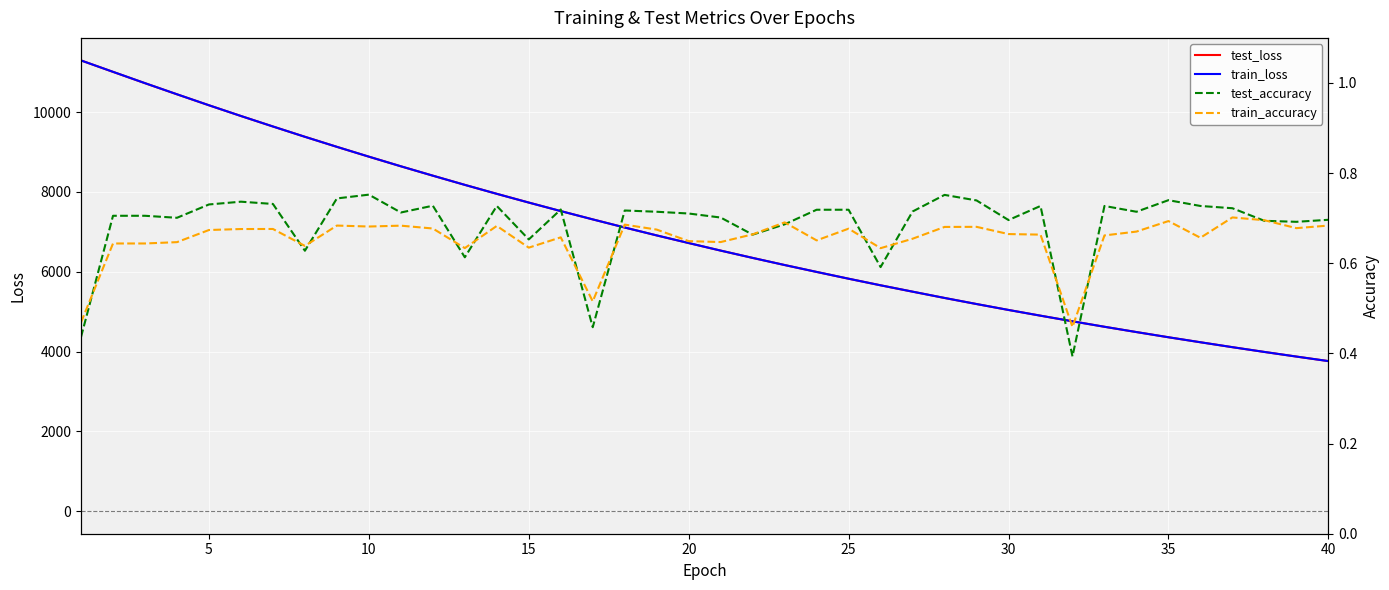

Which series has the widest spread of values?

test_loss